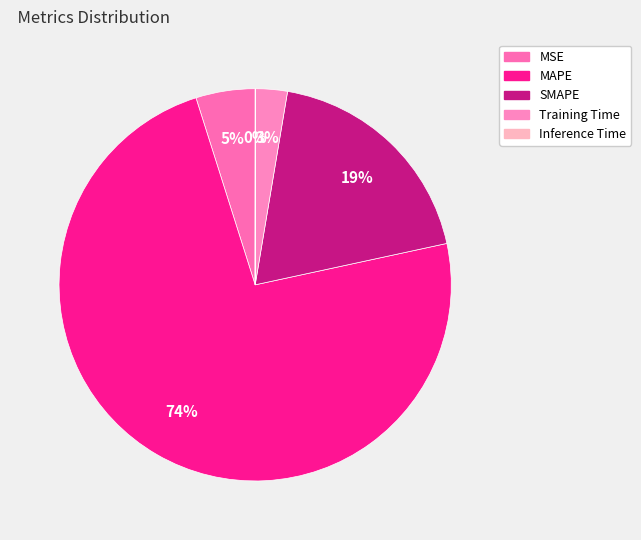

How many segments does this pie chart have?

5